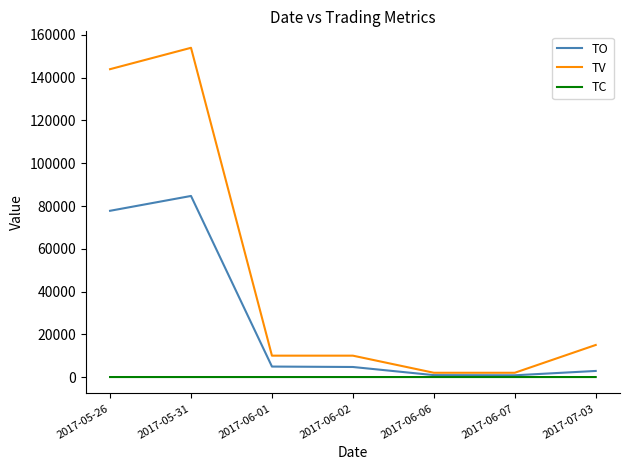

Is the value of TO at 2017-07-03 greater than the value of TV at 2017-07-03?

No